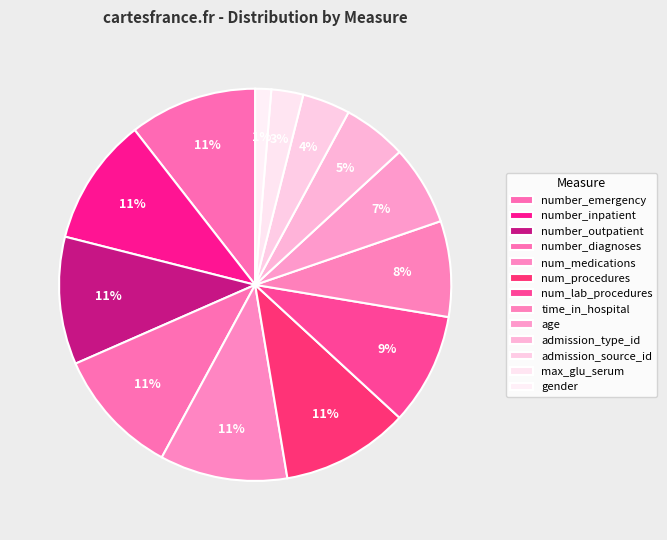

To the nearest percent, what is the difference between the number_outpatient and num_lab_procedures slice percentages?

1%